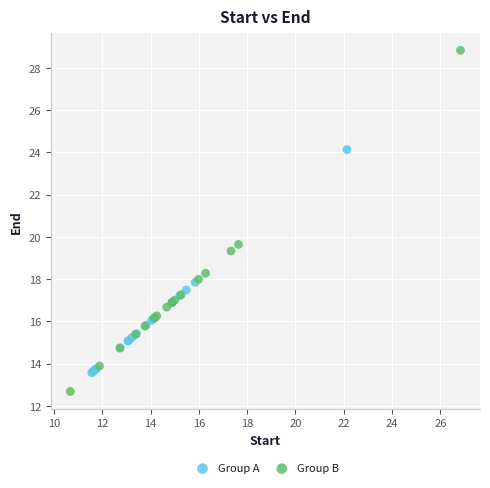

Which series contains the lowest Y value?

Group B